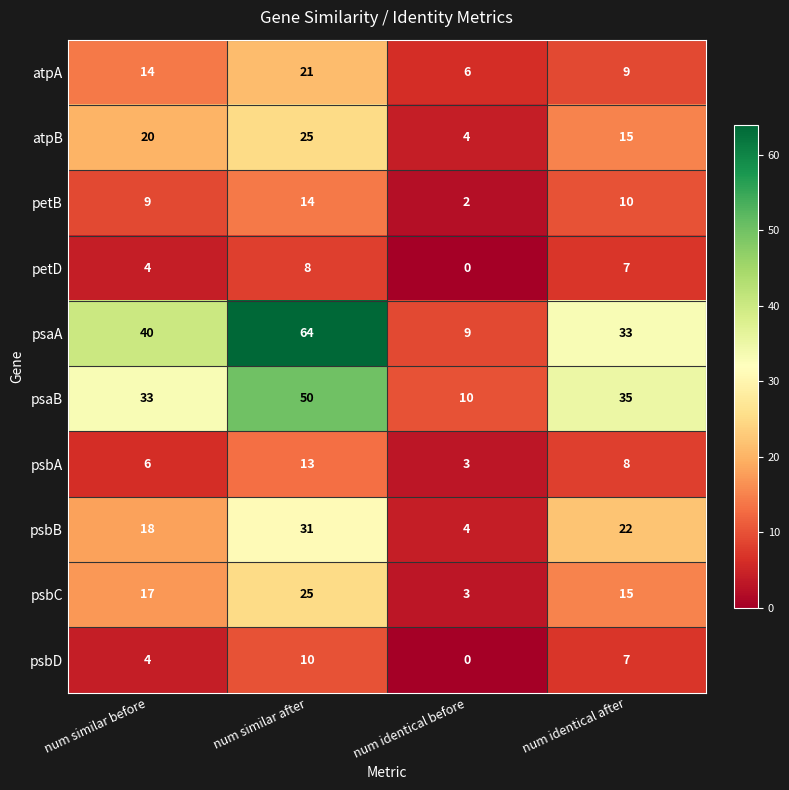

List the labels in order of psaB value, smallest first.

num identical before, num similar before, num identical after, num similar after